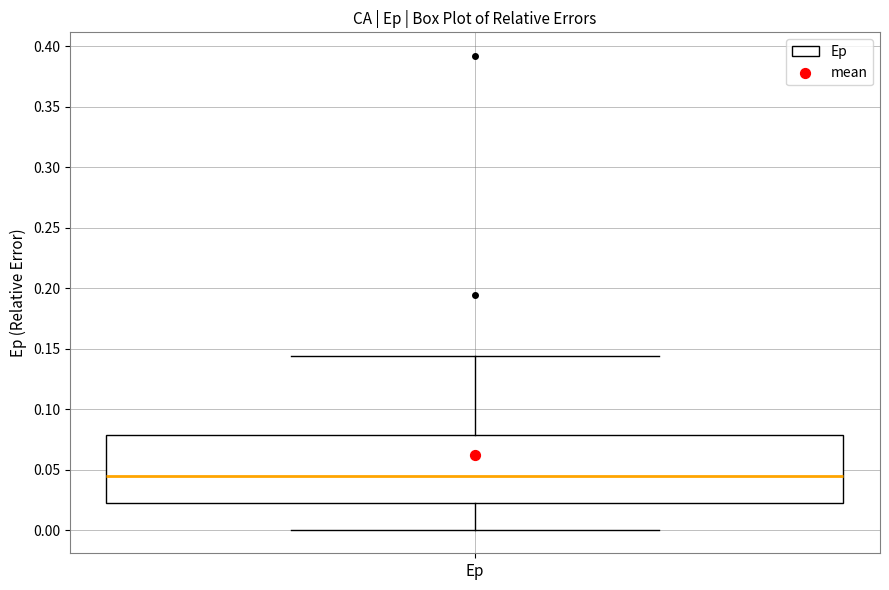

Transcribe this box plot: give where the median line is, the range the box spans, and where the two whiskers end, as read against the y-axis. The values are not printed on the chart, so give them approximately, as read against the axis.

median 0.045, box 0.020 to 0.080, whiskers 0.000 to 0.145